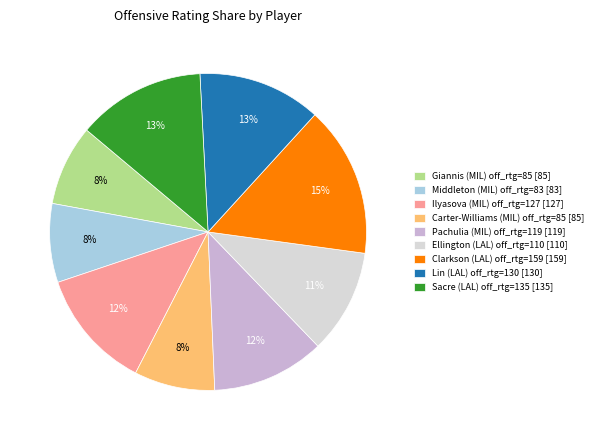

Does Giannis (MIL) off_rtg=85 represent more than half of the total?

No